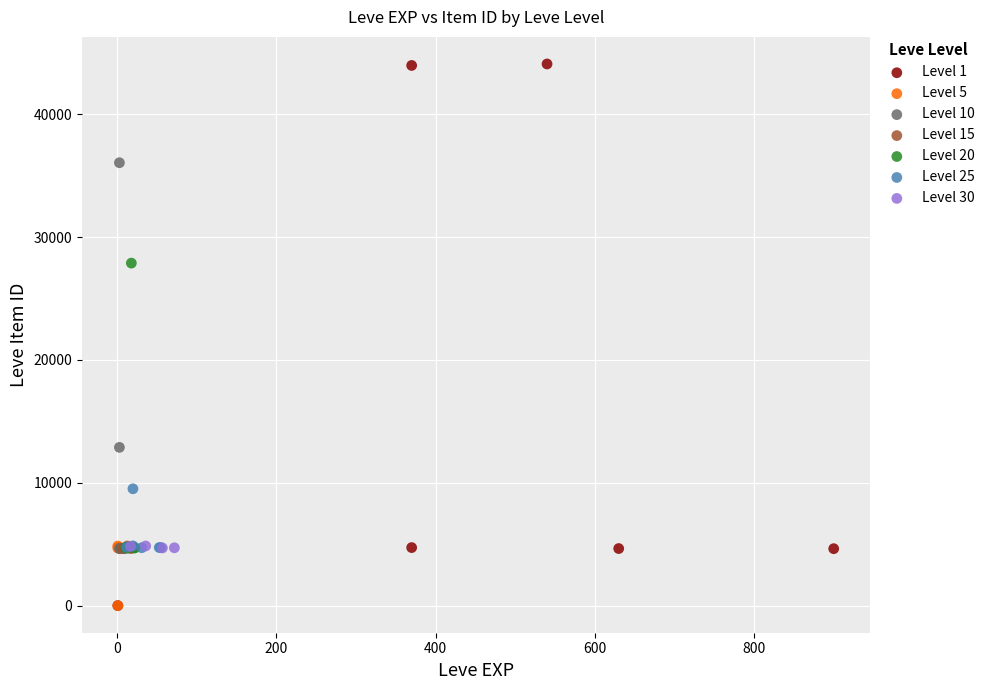

What are all the series names shown in the legend?

Level 1, Level 5, Level 10, Level 15, Level 20, Level 25, Level 30